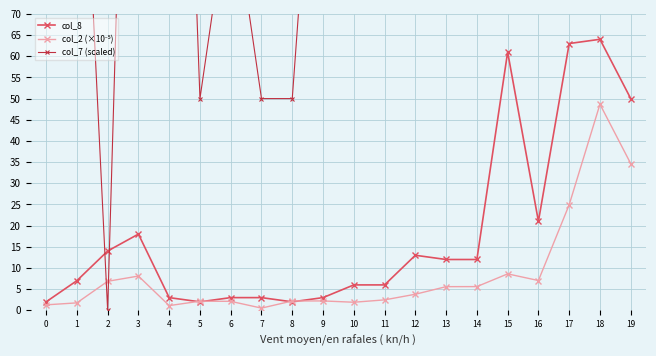

What is the maximum value for col_8?

64.0